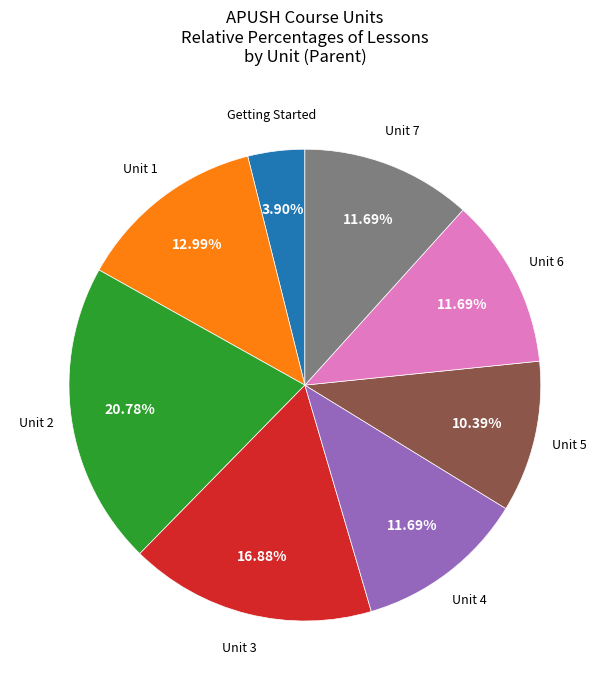

To the nearest percent, what percentage of the pie is Unit 5?

10%